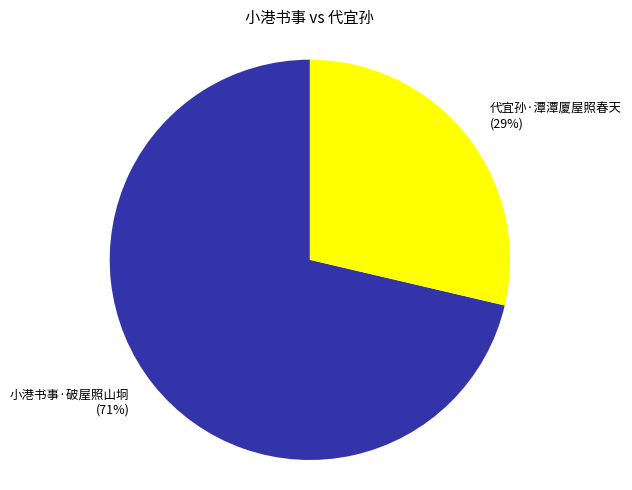

How many slices are in this pie chart?

2